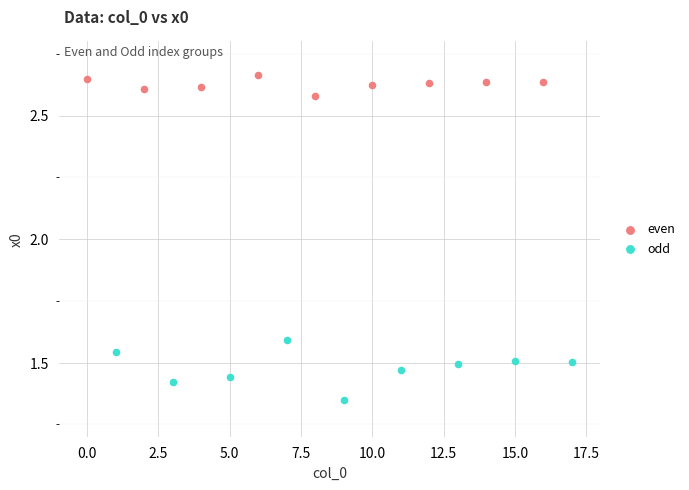

Which series reaches the maximum Y coordinate?

even